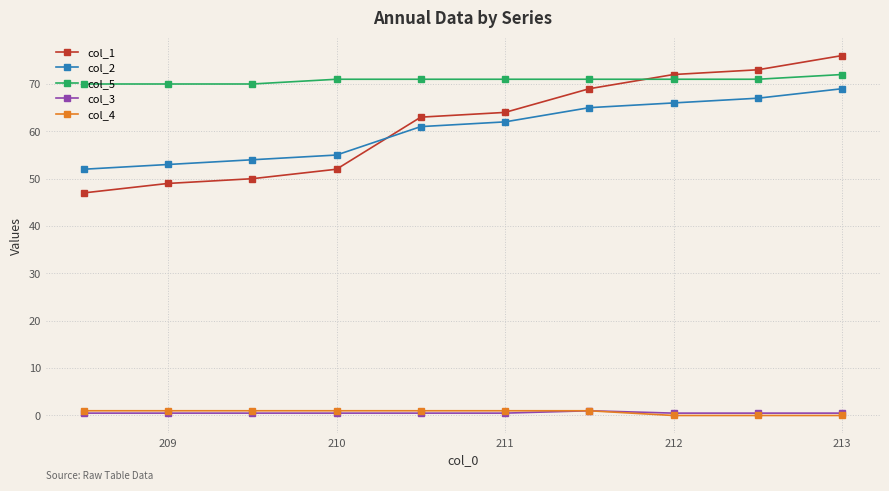

What is the maximum value for col_2?

69.0